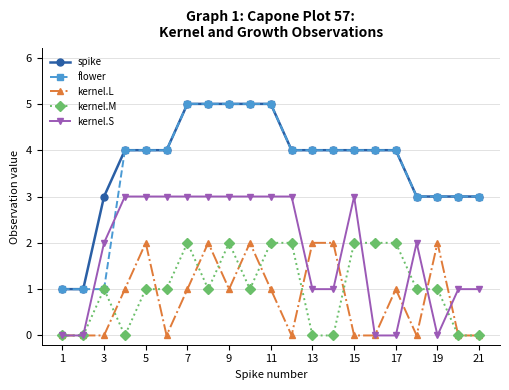

How many distinct data groups are displayed?

5